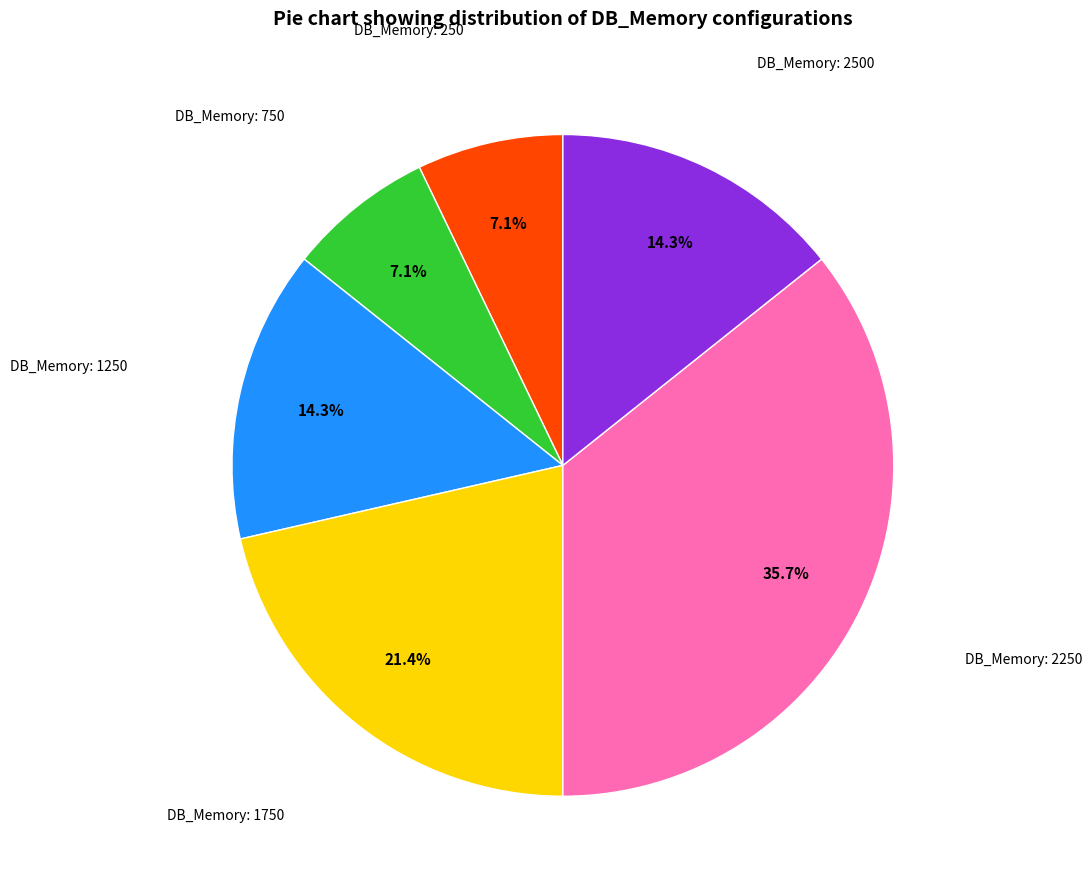

To the nearest percent, what is the average slice percentage?

17%